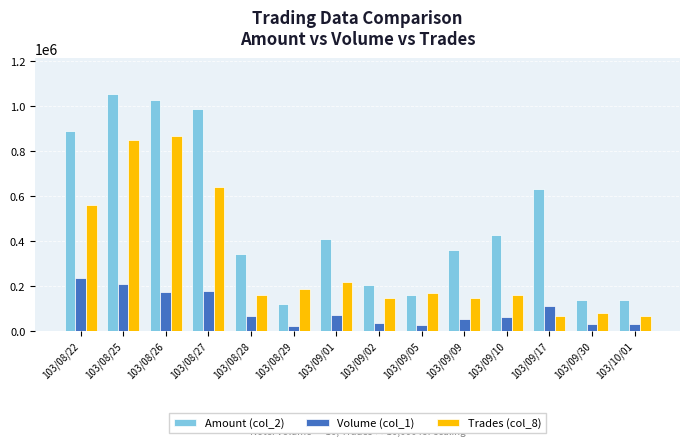

At which category is the sum across all series the highest?

103/08/25